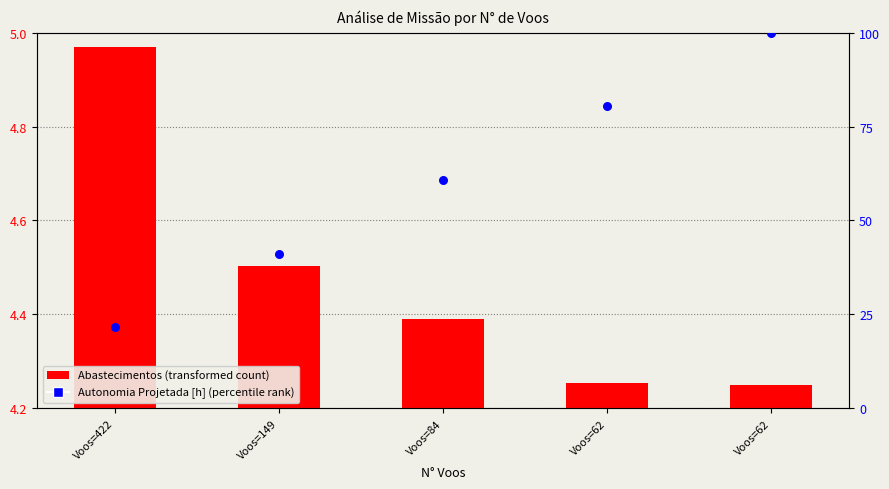

What is the ratio of the value at Voos=62 to the value at Voos=62?

1.2